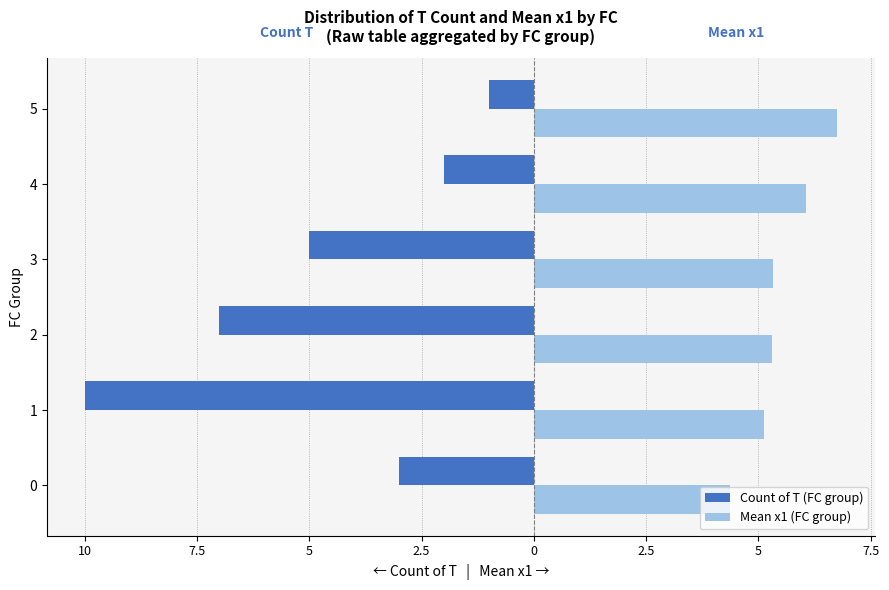

What is the lowest value of the Mean x1 (FC group) series?

4.4